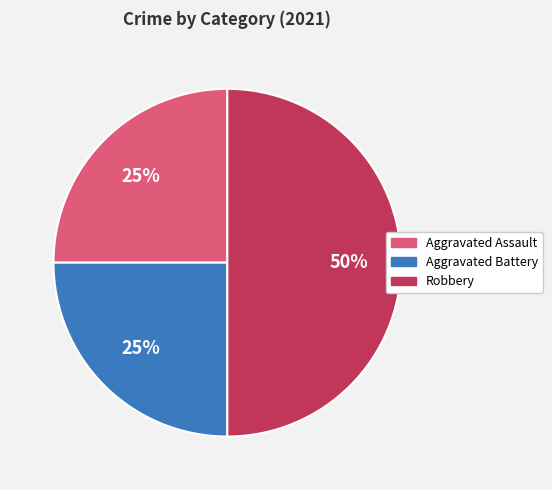

True or false: Aggravated Battery accounts for 25% of the total.

True